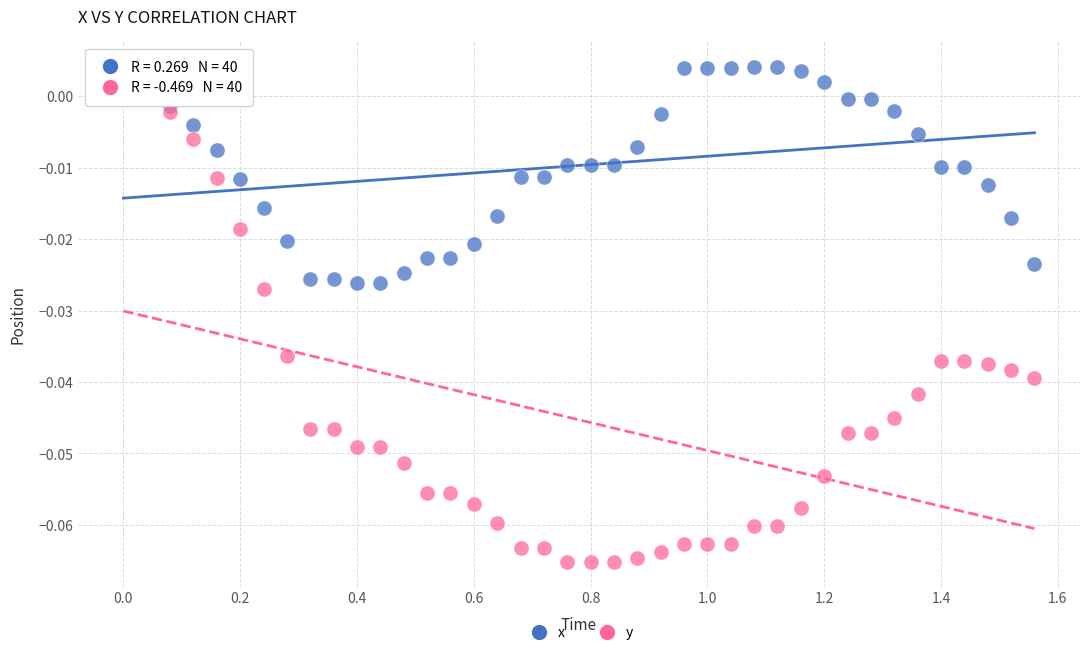

Which series contains the highest Y value?

x